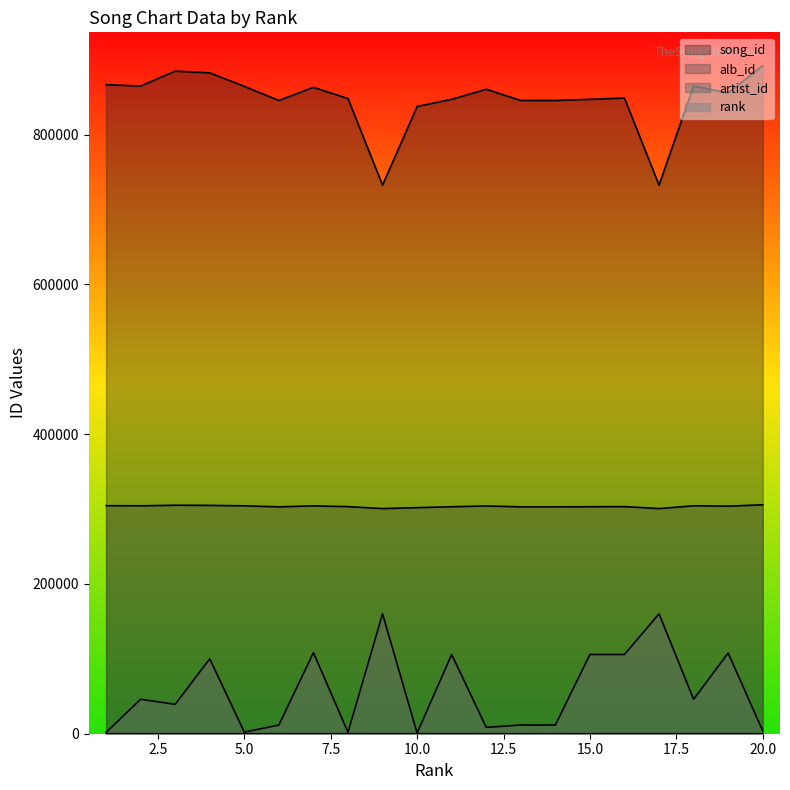

Reading right to left, list all the values displayed in this chart.

rank: 20	19	18	17	16	15	14	13	12	11	10	9	8	7	6	5	4	3	2	1
song_id: 891991	855659	864916	732516	848804	847126	845591	845580	860577	847132	837567	732519	848156	863192	845586	864433	882495	884783	864906	866705
artist_id: 3865	107725	45995	160091	105789	105803	11538	11538	8530	105803	923	160091	1928	108316	11538	2165	100004	39256	45995	1692
alb_id: 305676	303915	304352	300646	303280	303106	302961	302961	304135	303106	301886	300646	303224	304259	302961	304317	304909	305084	304352	304499